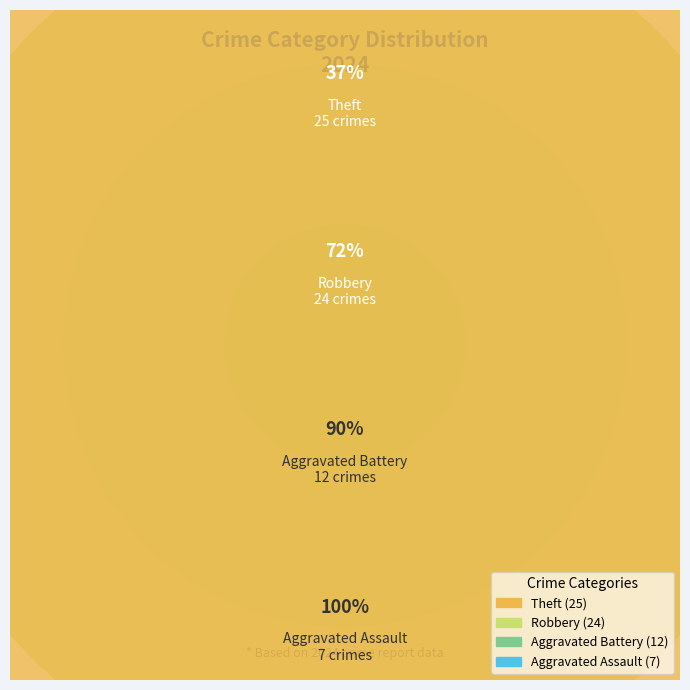

Does any single category account for the majority?

No